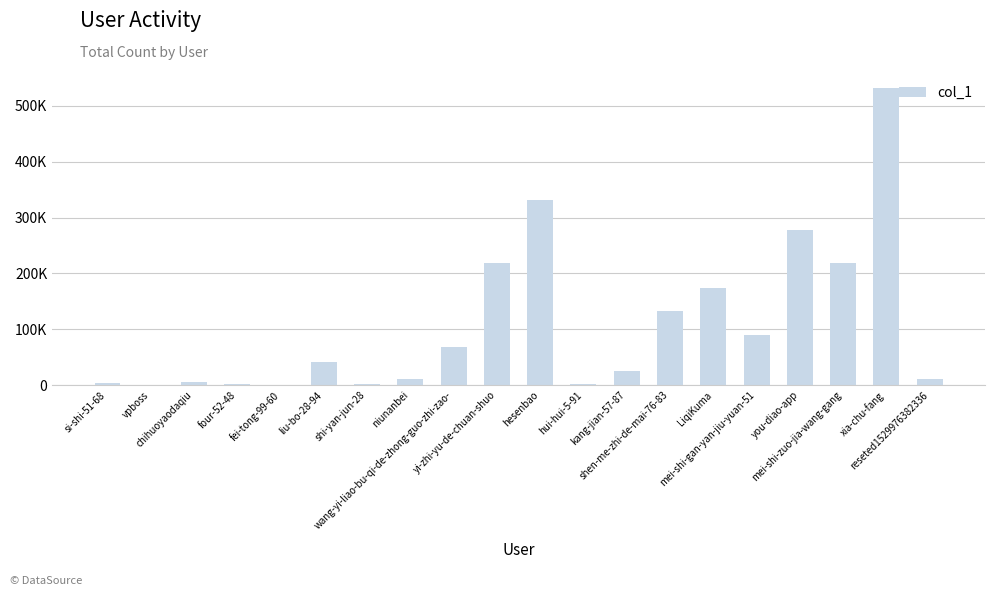

What position from the left is four-52-48?

4